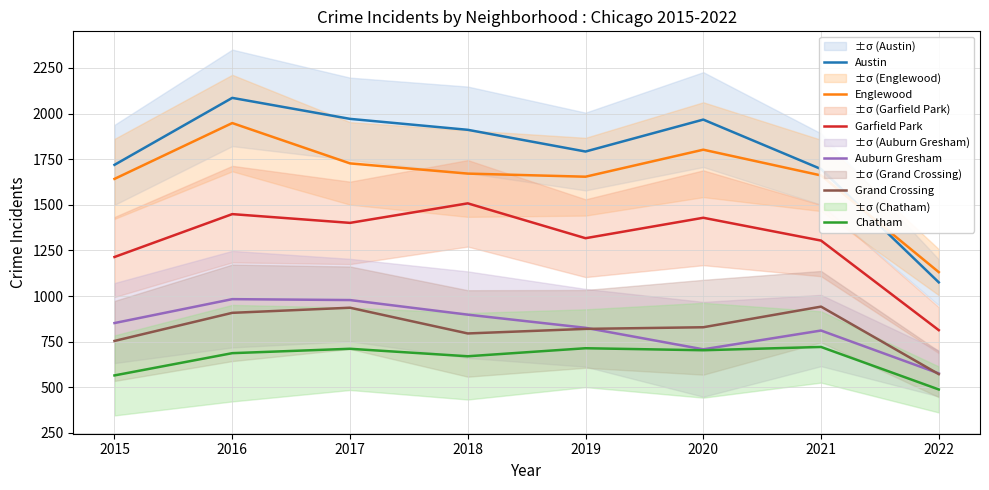

At how many categories does at least one series exceed 526?

8